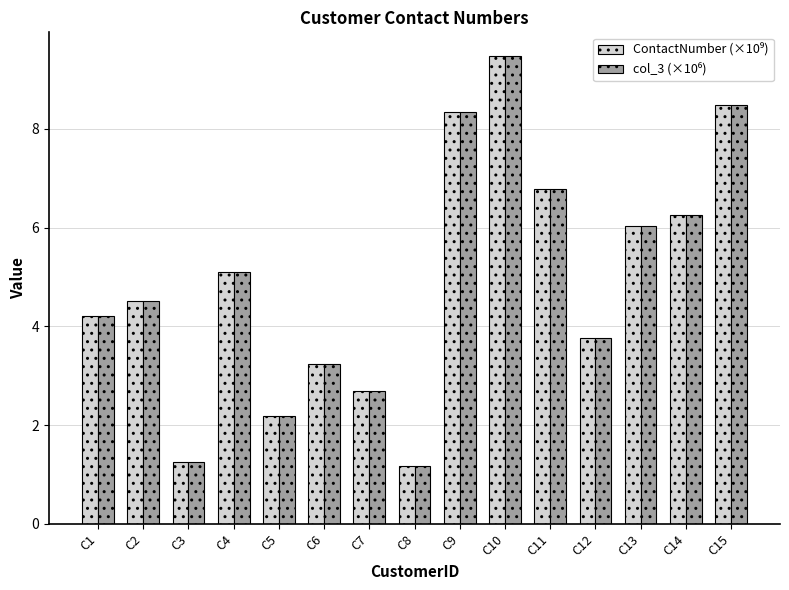

At which category is the sum across all series the highest?

C10